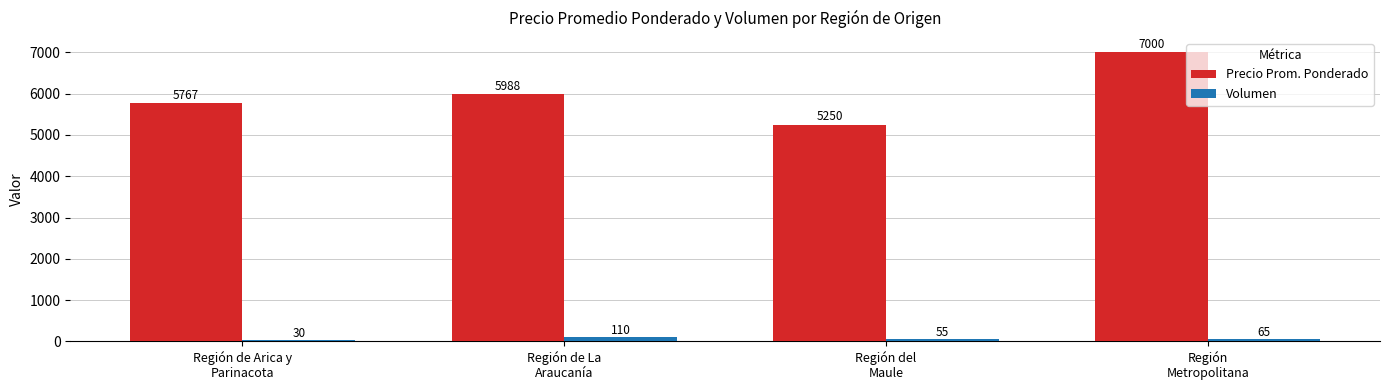

At how many categories does at least one series exceed 2490?

4